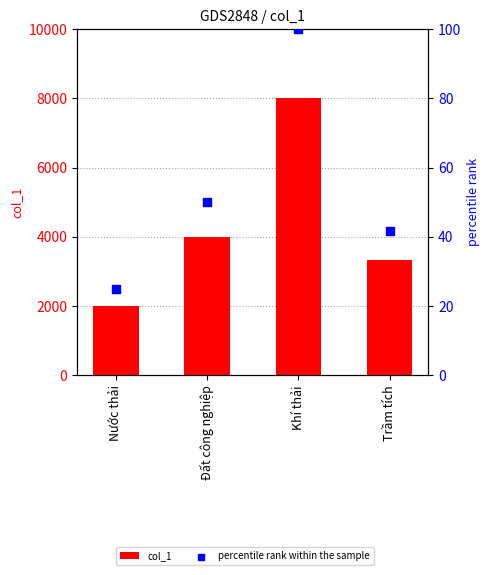

At how many categories does at least one series exceed 141?

4